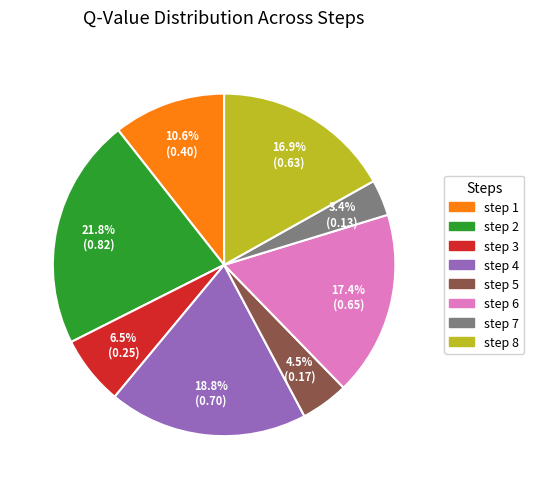

Does any single category account for the majority?

No